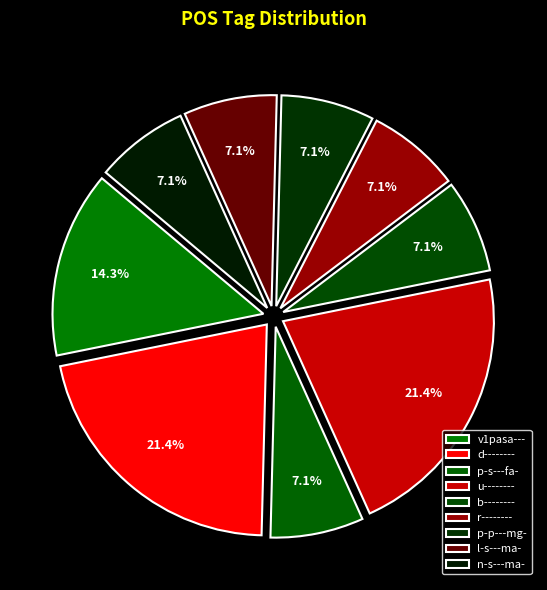

What percentage is the v1pasa--- slice, to the nearest percent?

14%